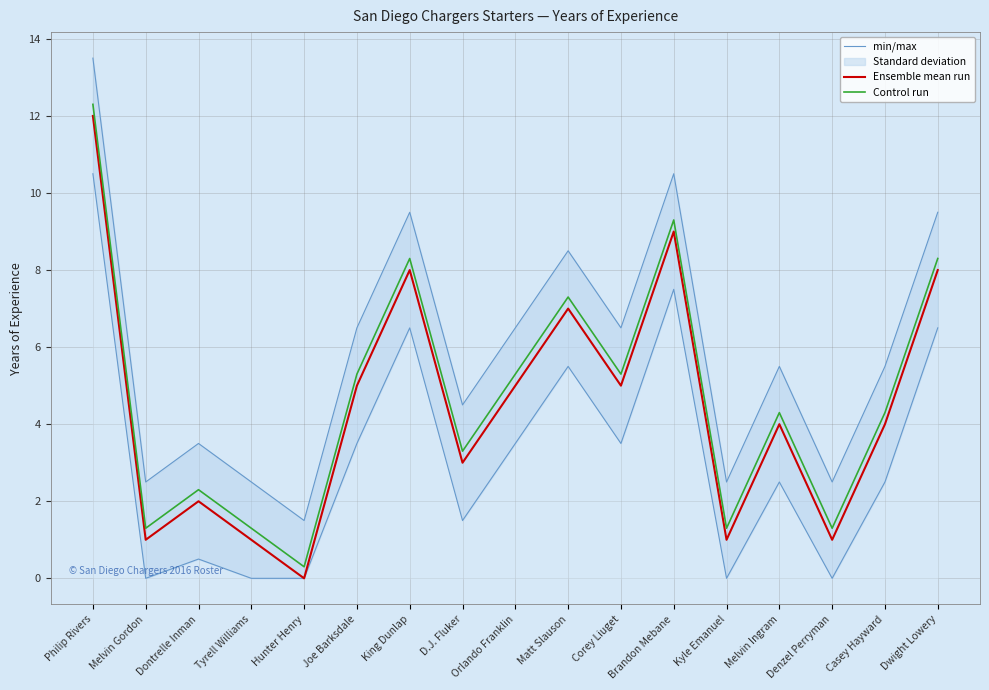

True or false: min/max and Control run cross at least once.

False